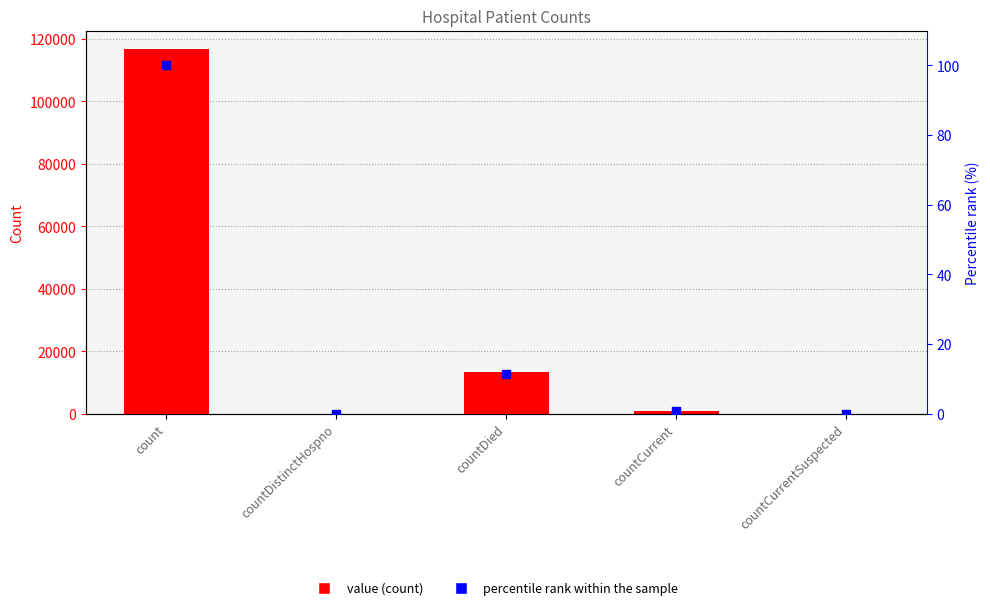

Is the value of value at count greater than the value of percentile rank within the sample at countCurrentSuspected?

Yes